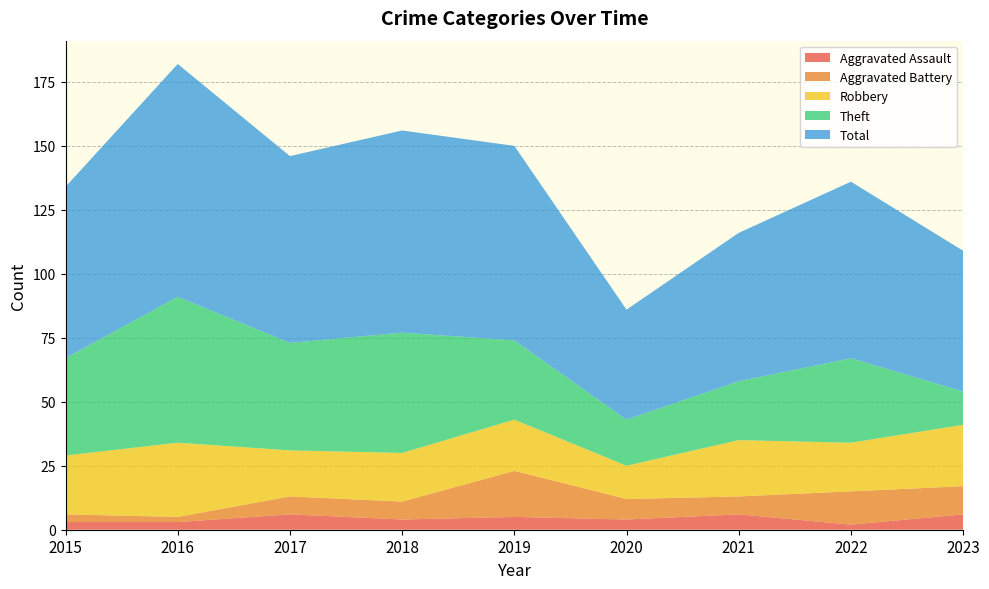

Reading left to right, what are all the values shown in this chart?

Aggravated Assault: 3	3	6	4	5	4	6	2	6
Aggravated Battery: 3	2	7	7	18	8	7	13	11
Robbery: 23	29	18	19	20	13	22	19	24
Theft: 38	57	42	47	31	18	23	33	13
Total: 67	91	73	79	76	43	58	69	55